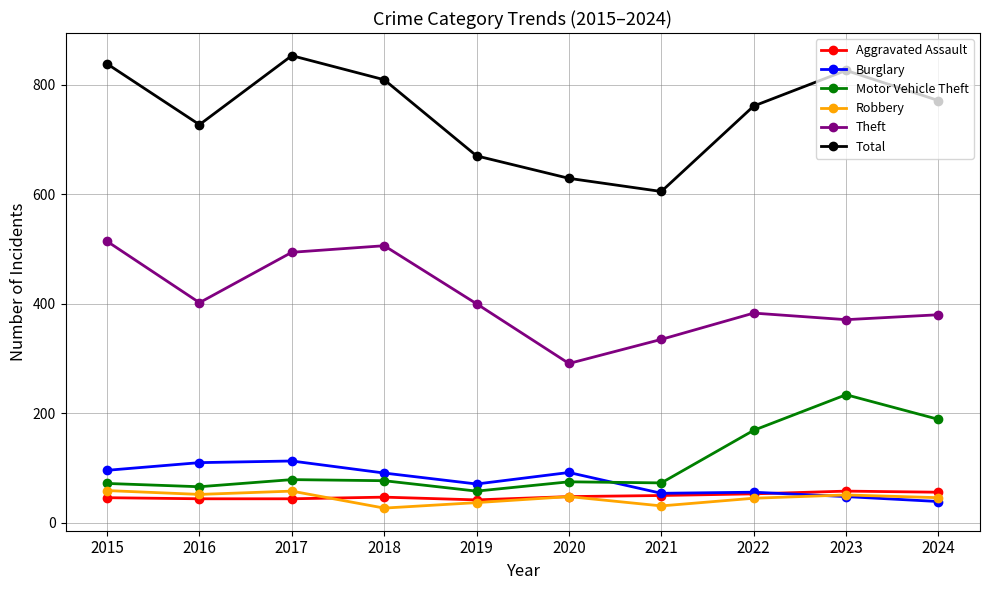

Does the chart have visible grid lines?

Yes